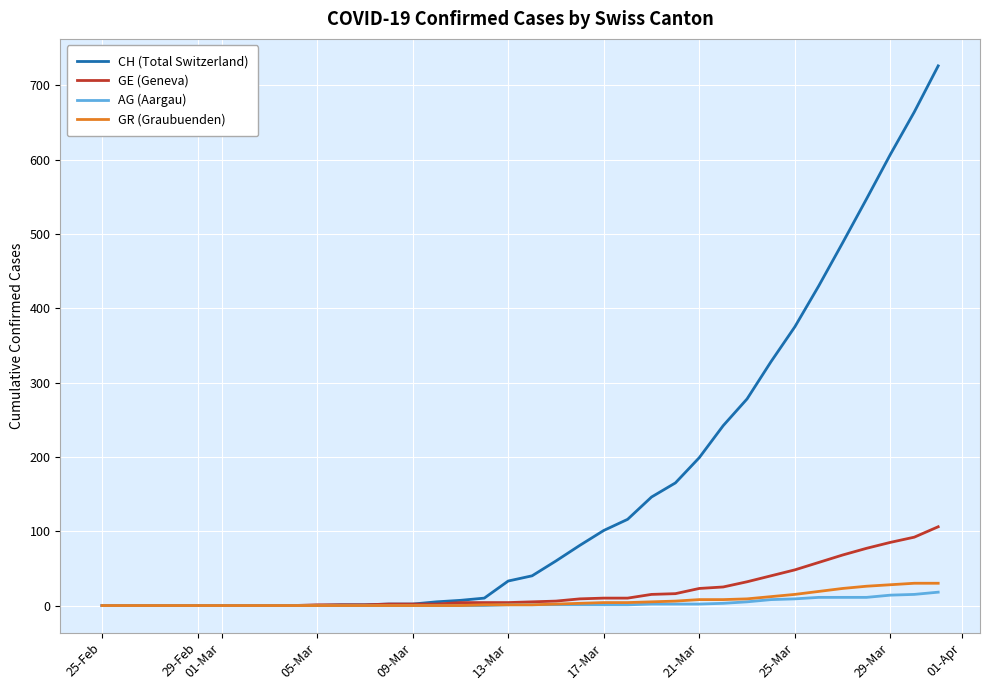

Which series has the largest range (max minus min)?

CH (Total Switzerland)